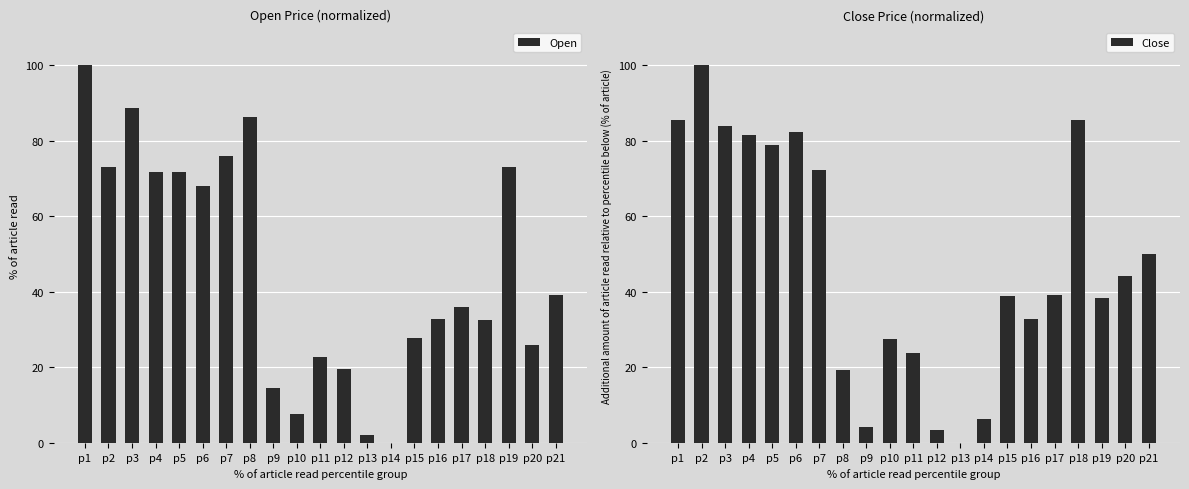

Which series has the largest total across all categories?

Close